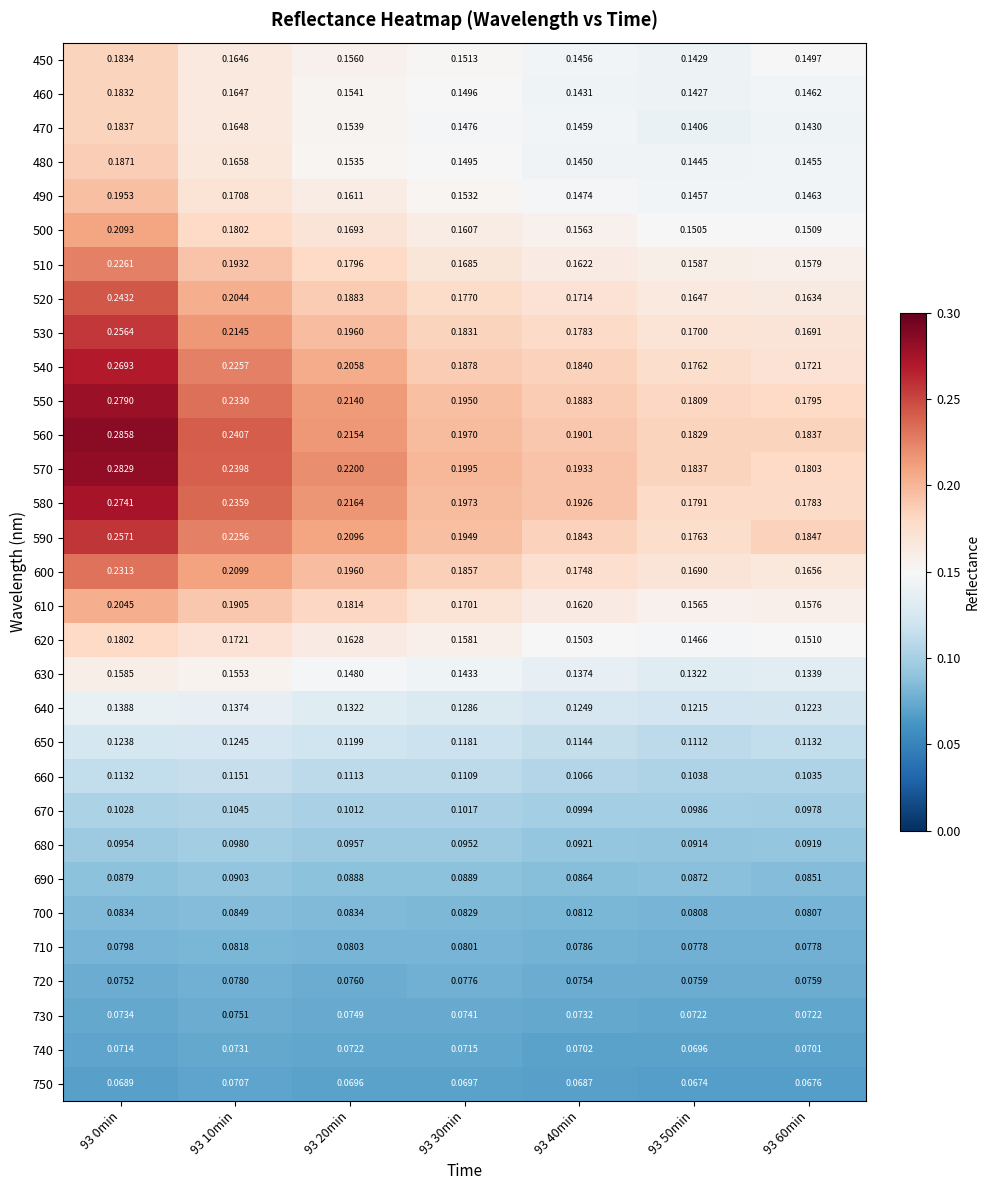

Which label corresponds to the largest value in the chart?

93 0min